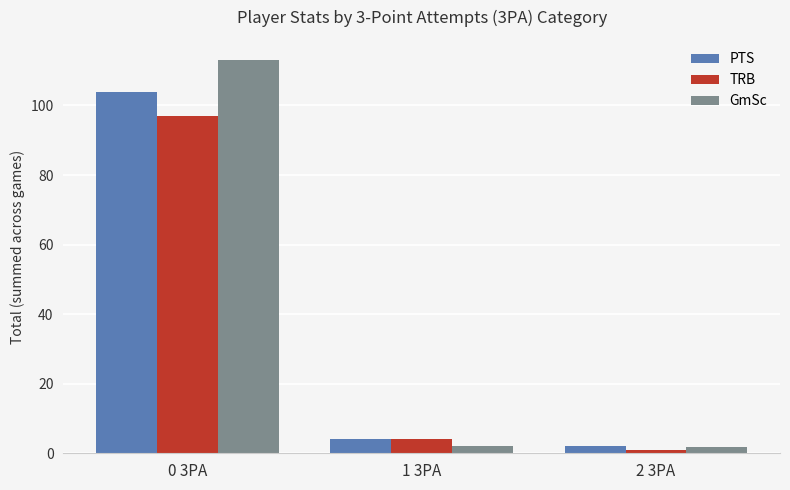

What is the sum of the PTS values at 0 3PA and 2 3PA?

106.0